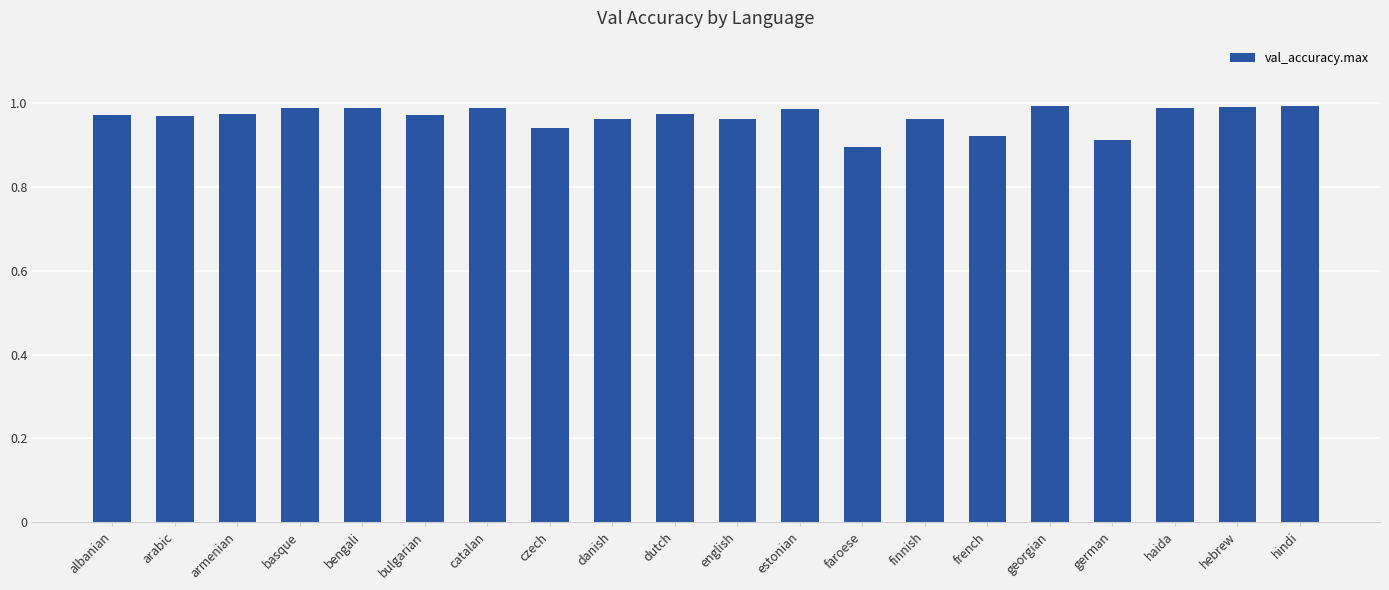

Which has a higher value, french or georgian?

georgian